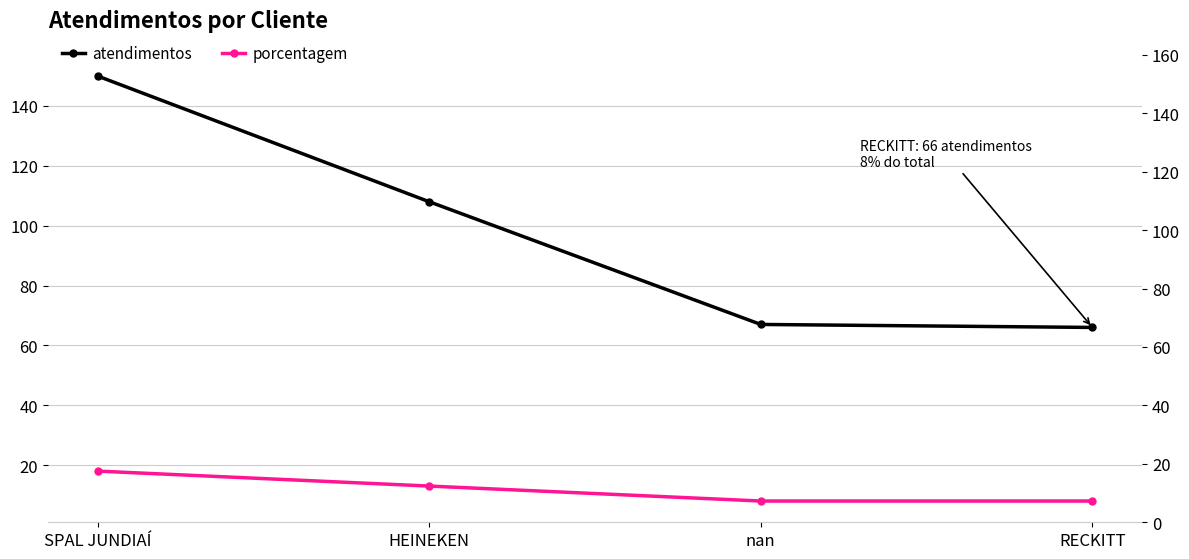

At how many categories does at least one series exceed 65?

4